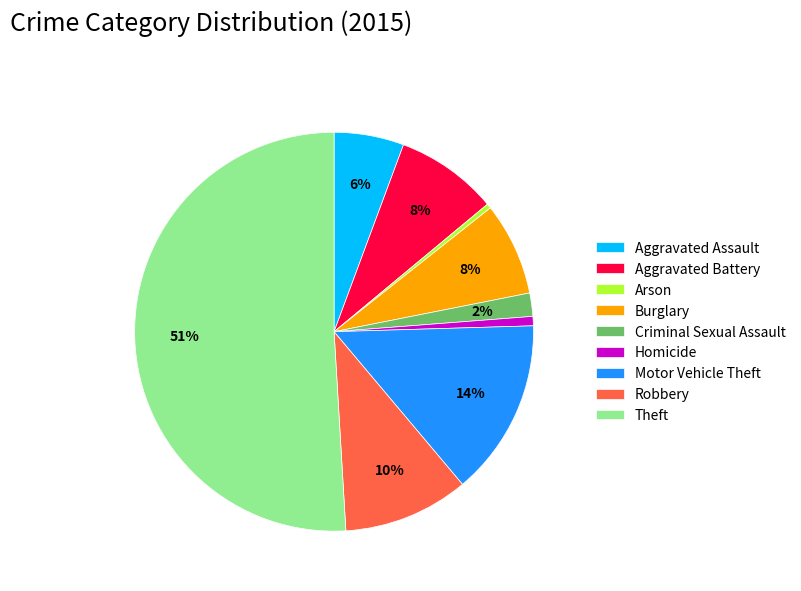

Is it true that Arson is 13% of the pie?

False